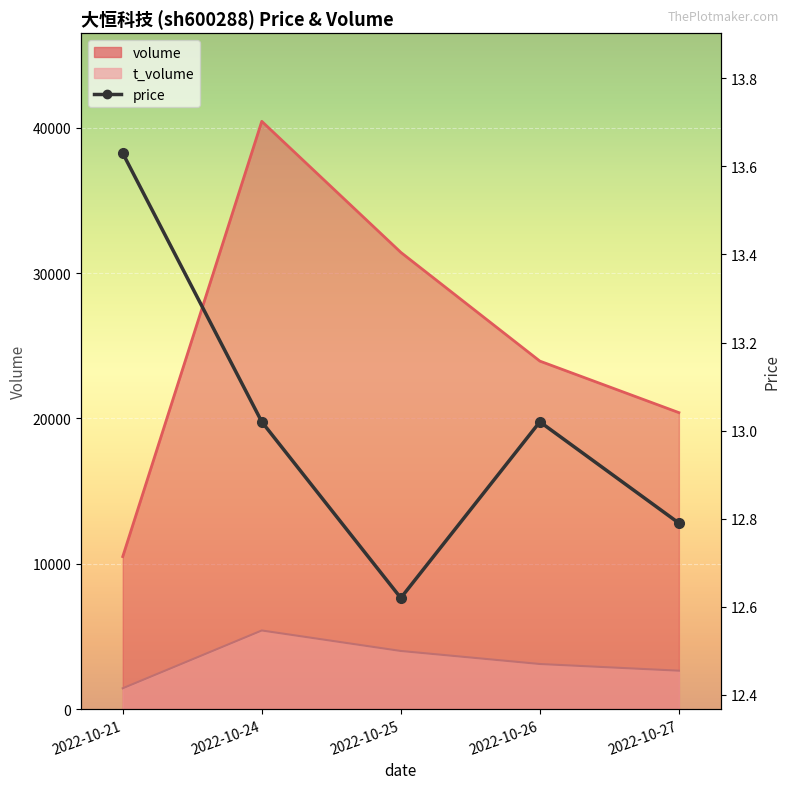

How many values are below 13?

2